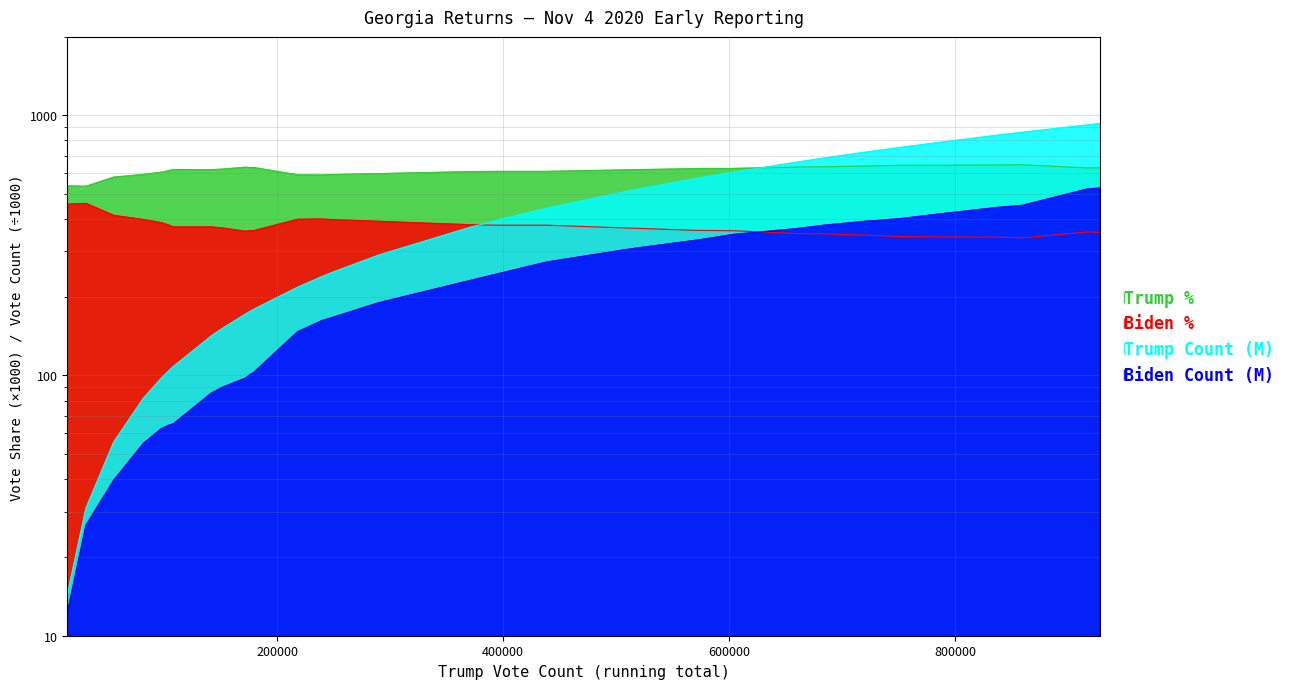

Is it true that Trump % equals 425.1 at 37?

False